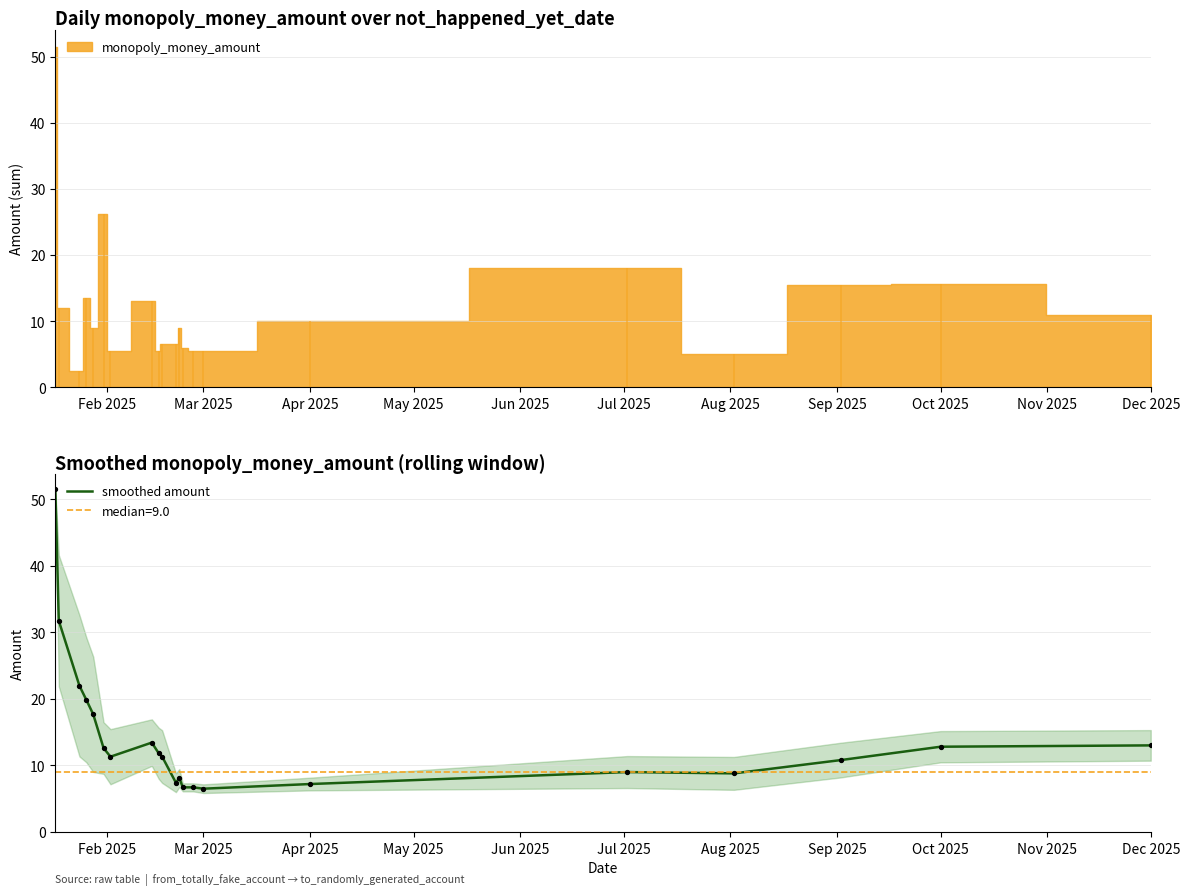

True or false: smoothed amount has a value of 6.5 at Mar 2025.

True